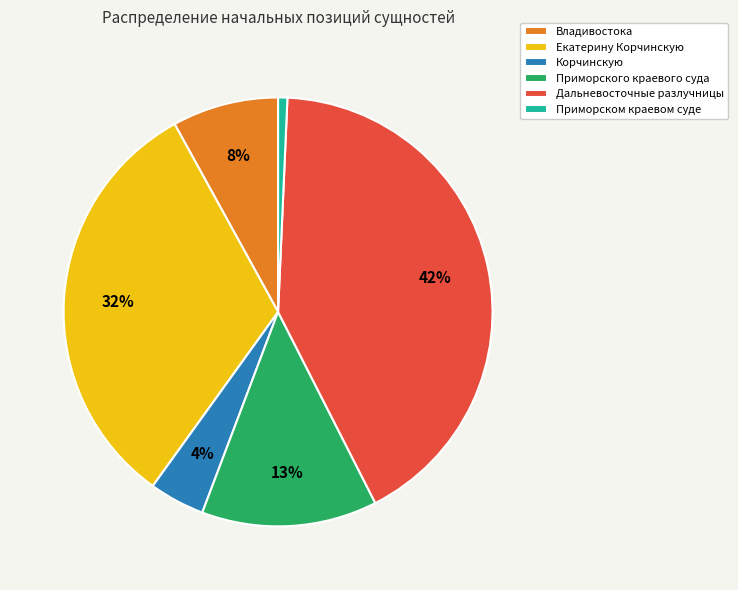

The Владивостока slice represents 1% of the pie. True or false?

False